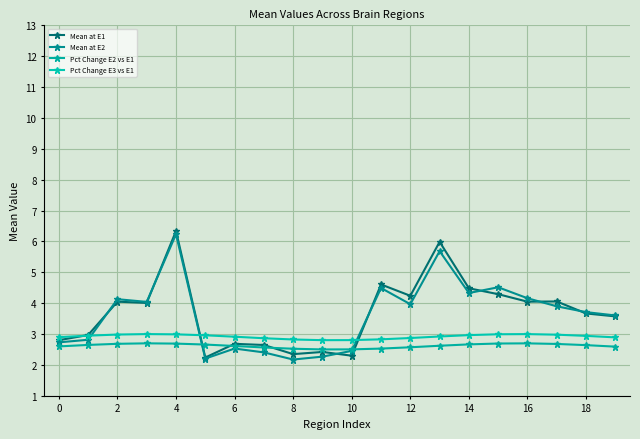

How many lines are shown in the chart?

4